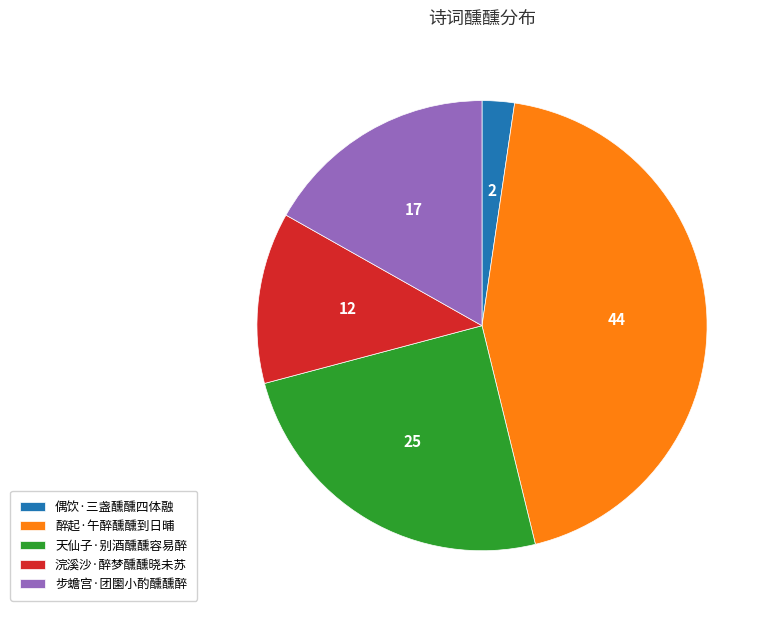

Is 偶饮·三盏醺醺四体融 the majority of the pie?

No